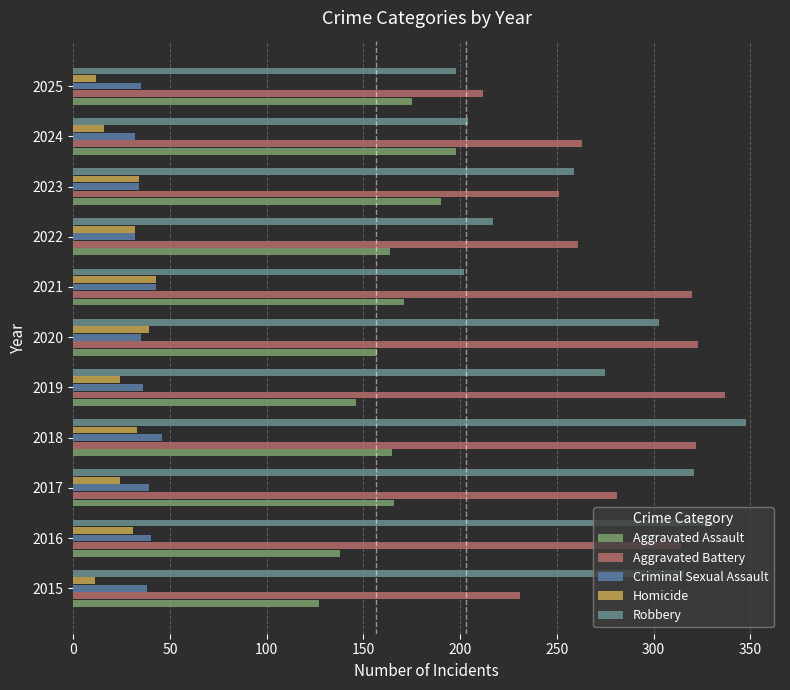

What is the difference between the second highest and minimum values in the Robbery series?

134